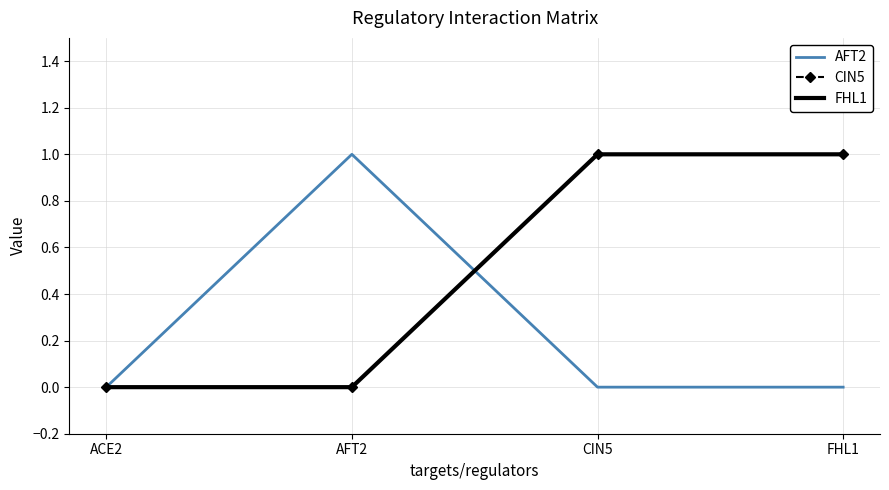

Count the number of data series in this chart.

3